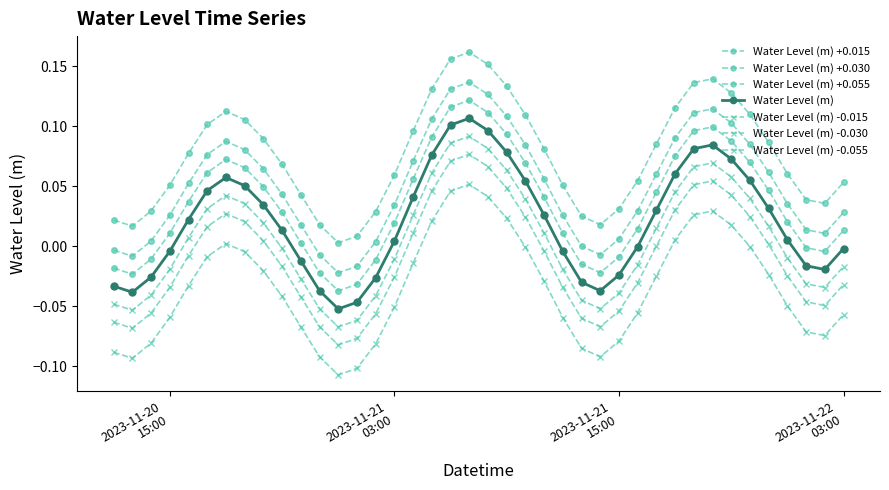

Reading left to right, transcribe all the data shown in this chart.

-0.0	-0.0	-0.0	-0.0	0.0	0.0	0.1	0.1	0.0	0.0	-0.0	-0.0	-0.1	-0.0	-0.0	0.0	0.0	0.1	0.1	0.1	0.1	0.1	0.1	0.0	-0.0	-0.0	-0.0	-0.0	-0.0	0.0	0.1	0.1	0.1	0.1	0.1	0.0	0.0	-0.0	-0.0	-0.0